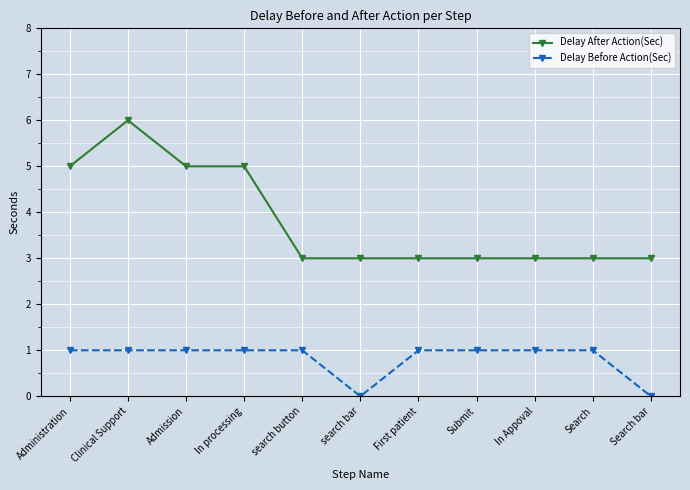

What is the greatest value displayed?

6